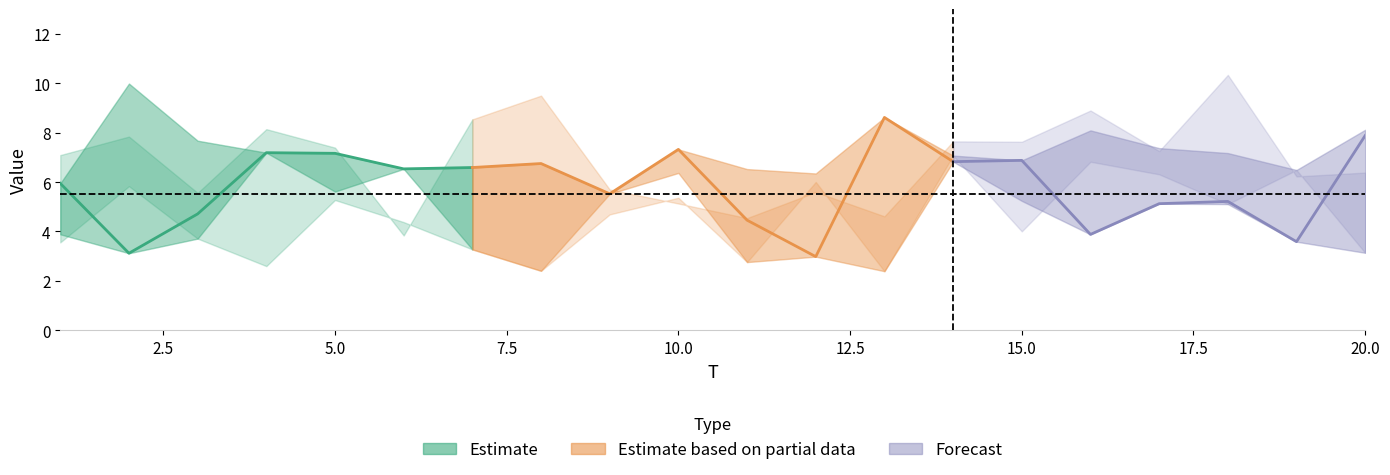

The x5 series shows 8.9 at 8. True or false?

False